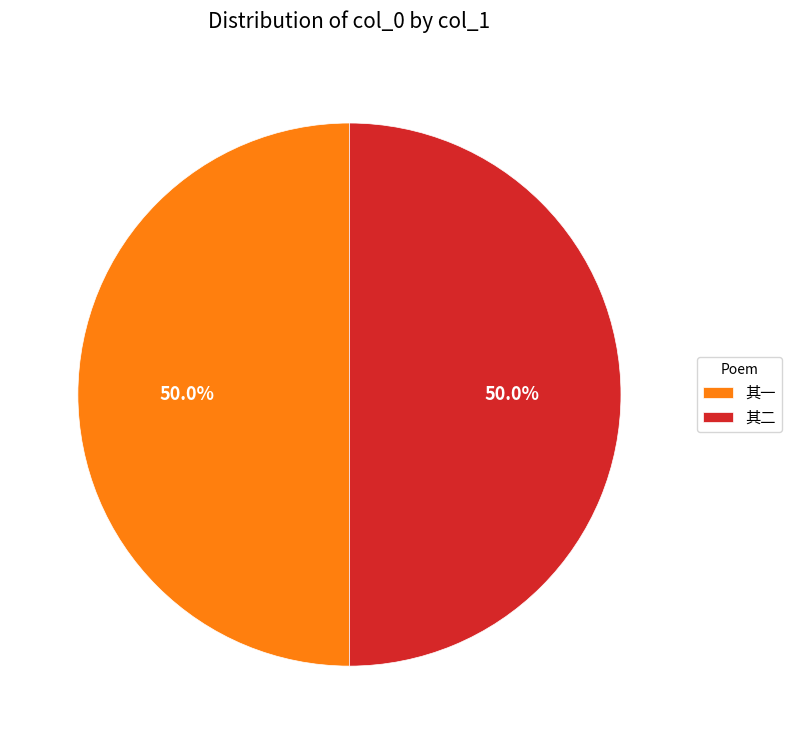

Is the sum of 其一 and 其二 greater than half?

Yes